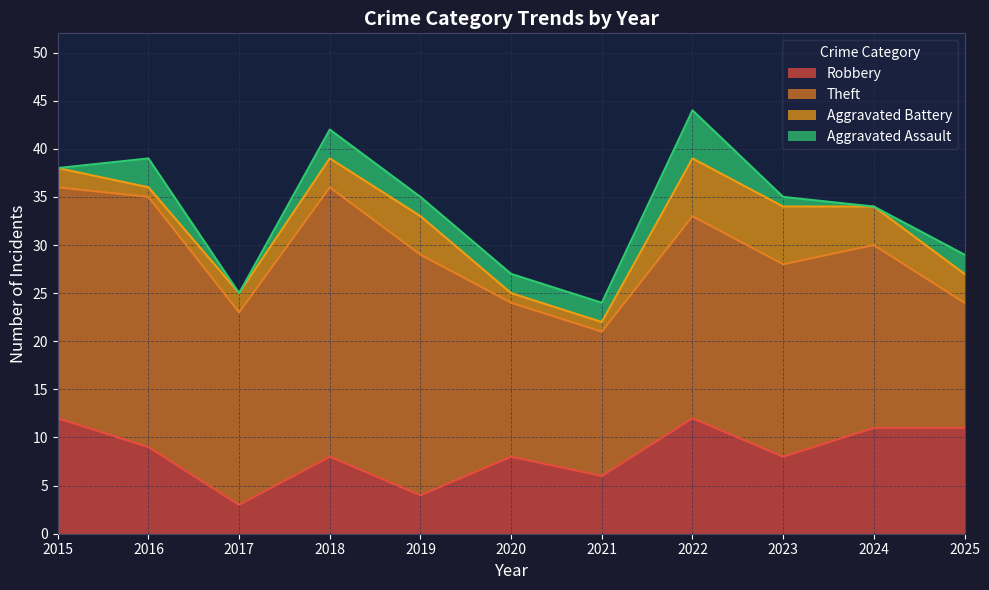

At which label does Aggravated Assault first exceed 2?

2016